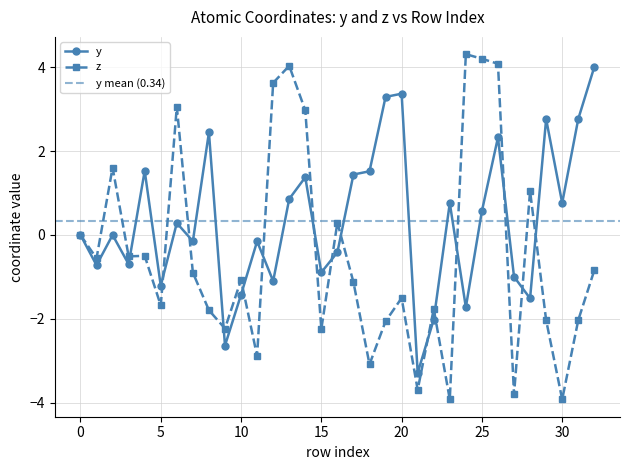

Which series has the widest spread of values?

z